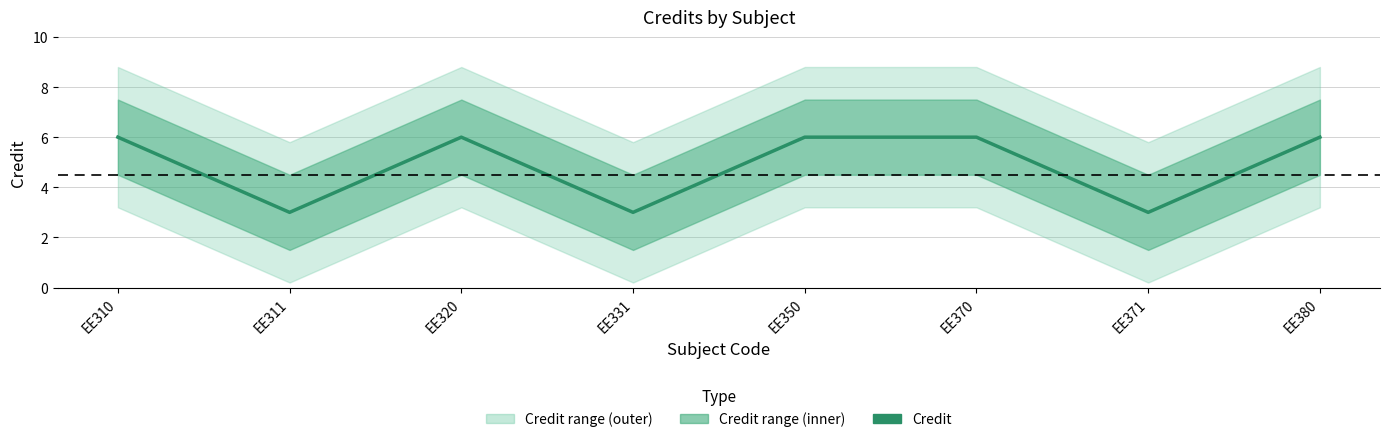

What is the difference between the values at EE370 and EE331?

3